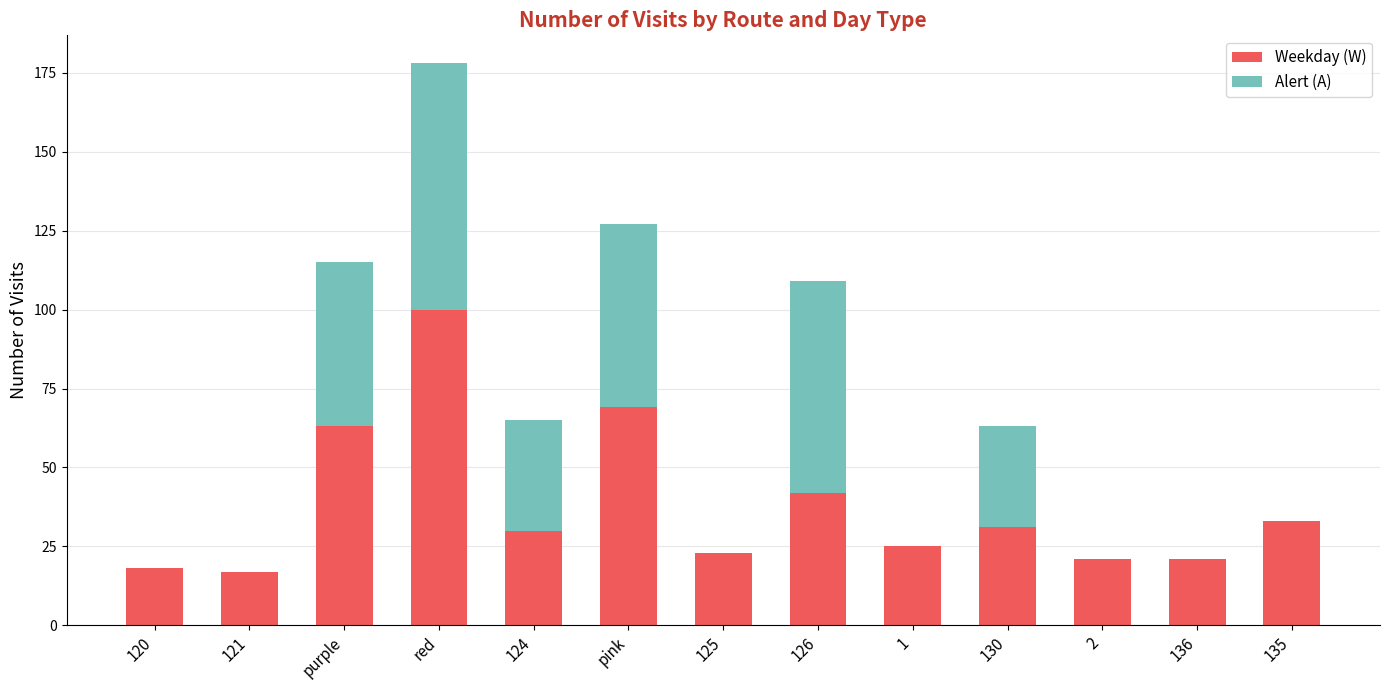

At which category is the sum across all series the highest?

red